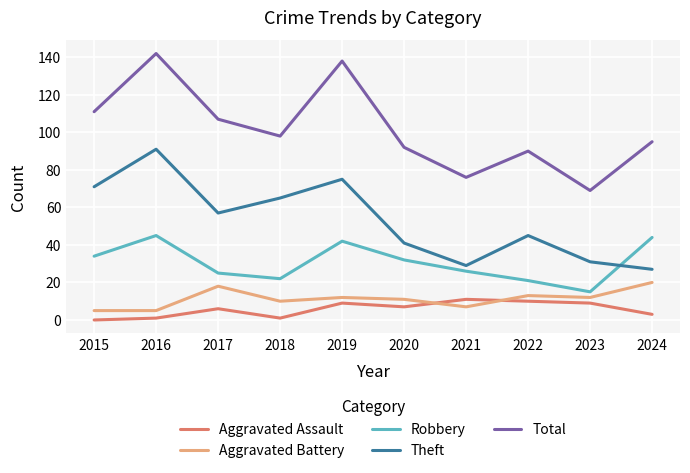

What is the sum of the Robbery values at 2019 and 2015?

76